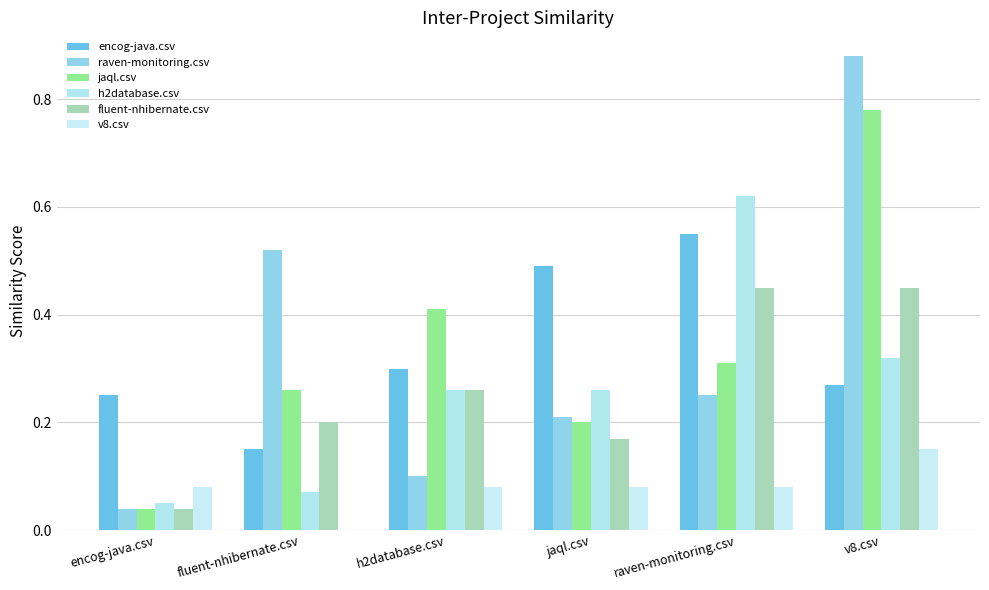

What is the difference between the maximum and minimum values in the raven-monitoring.csv series?

0.8